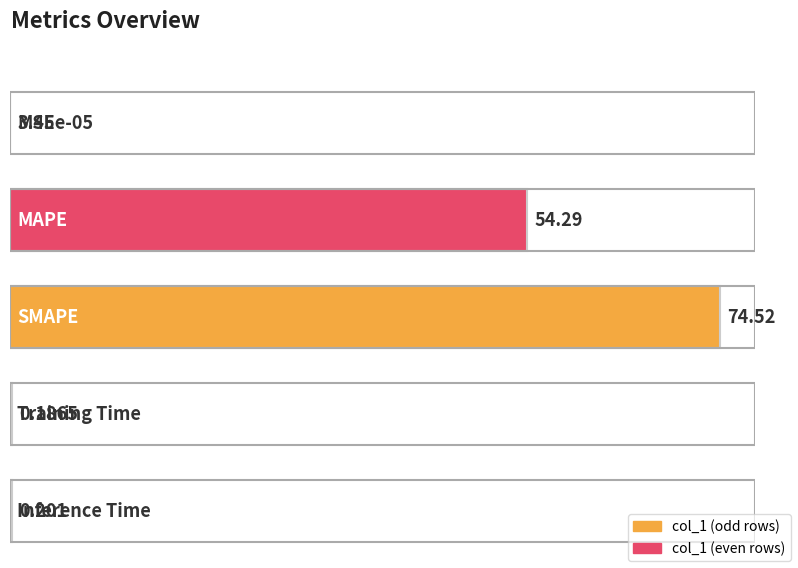

What is the label of the 4th bar from the left?

Training Time